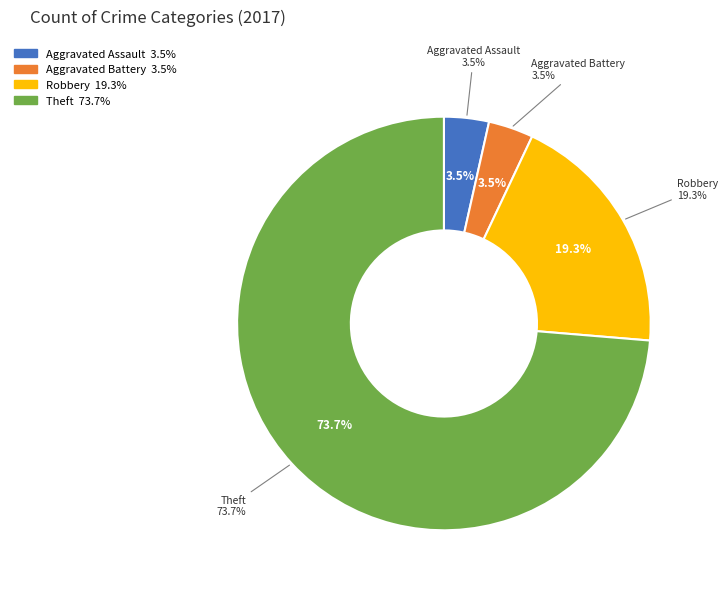

To the nearest percent, what portion does Theft represent?

74%